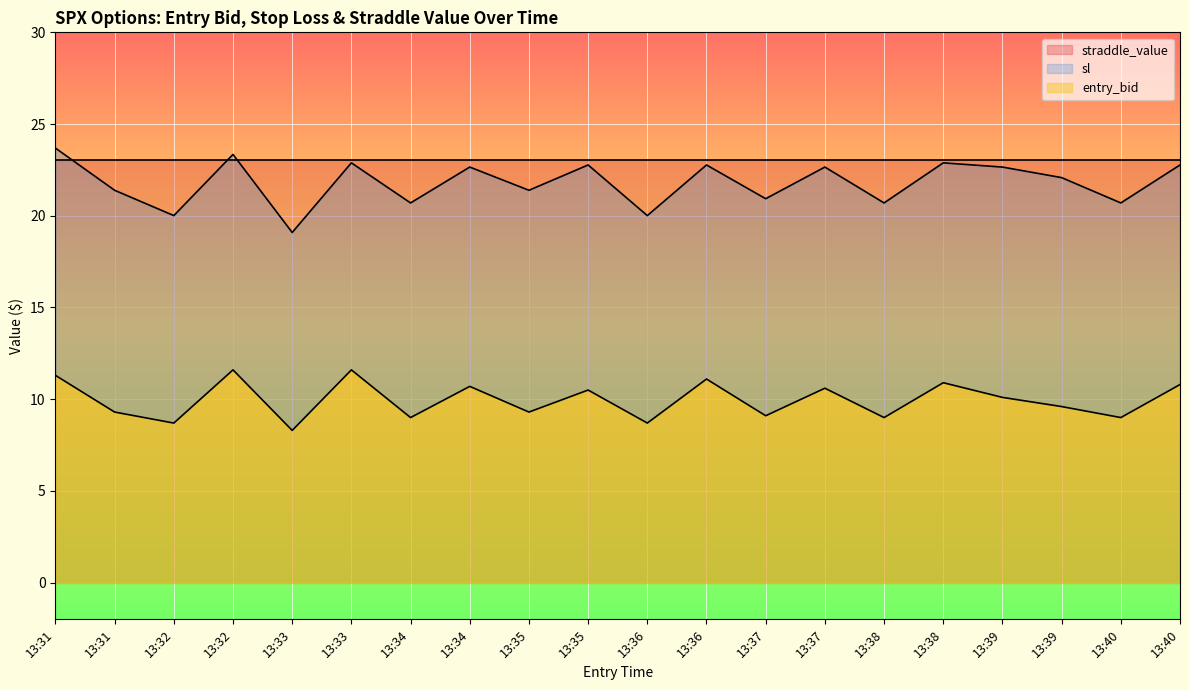

Which series has the largest total across all categories?

sl